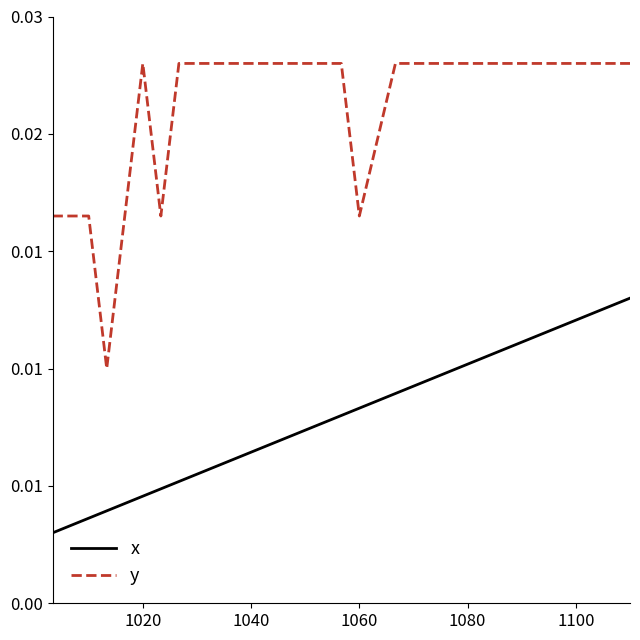

List the series in order of their overall mean, lowest first.

x, y